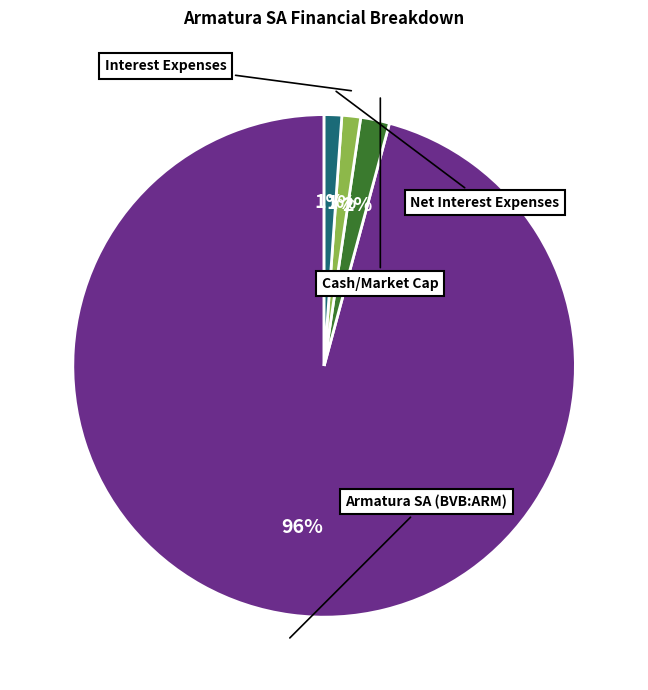

Does any single category account for the majority?

Yes